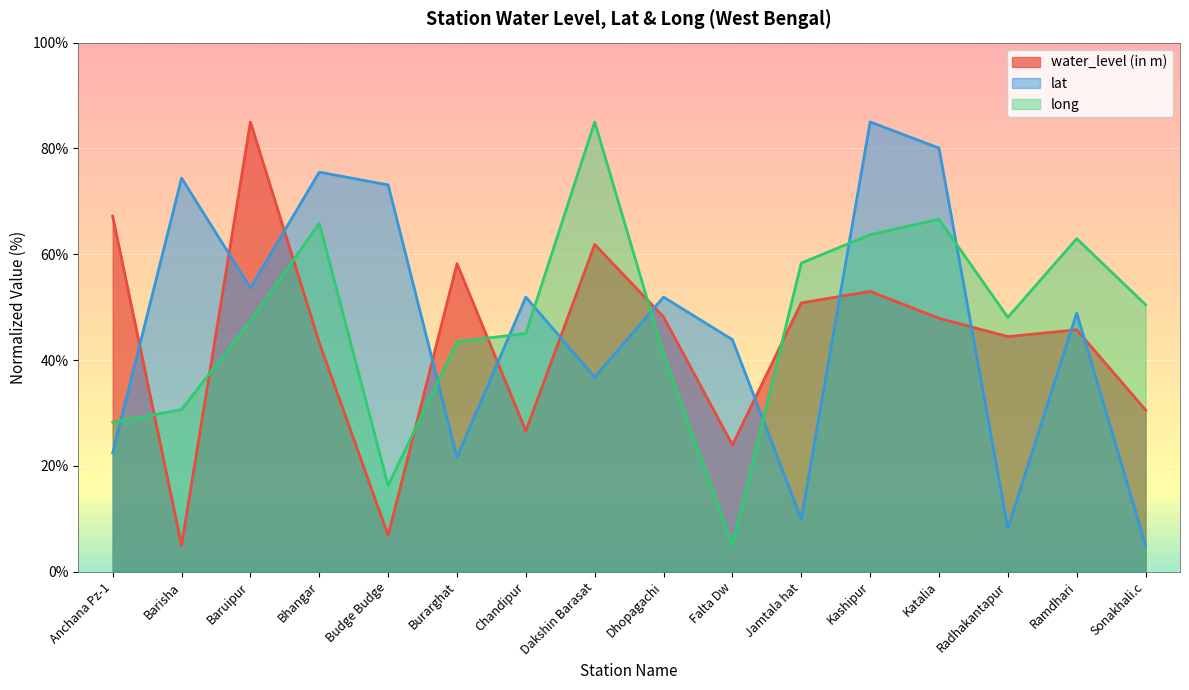

Reading right to left, extract all data points from this chart.

water_level (in m): 30.6	45.7	44.4	47.9	53.0	50.8	24.0	48.1	61.9	26.6	58.2	6.9	43.3	85.0	5.0	67.2
lat: 5.0	48.9	8.2	80.1	85.0	9.9	43.9	51.9	36.8	51.9	21.6	73.1	75.5	53.6	74.4	22.5
long: 50.5	62.9	48.1	66.6	63.7	58.3	5.0	41.1	85.0	45.0	43.5	16.3	65.9	47.4	30.6	28.2